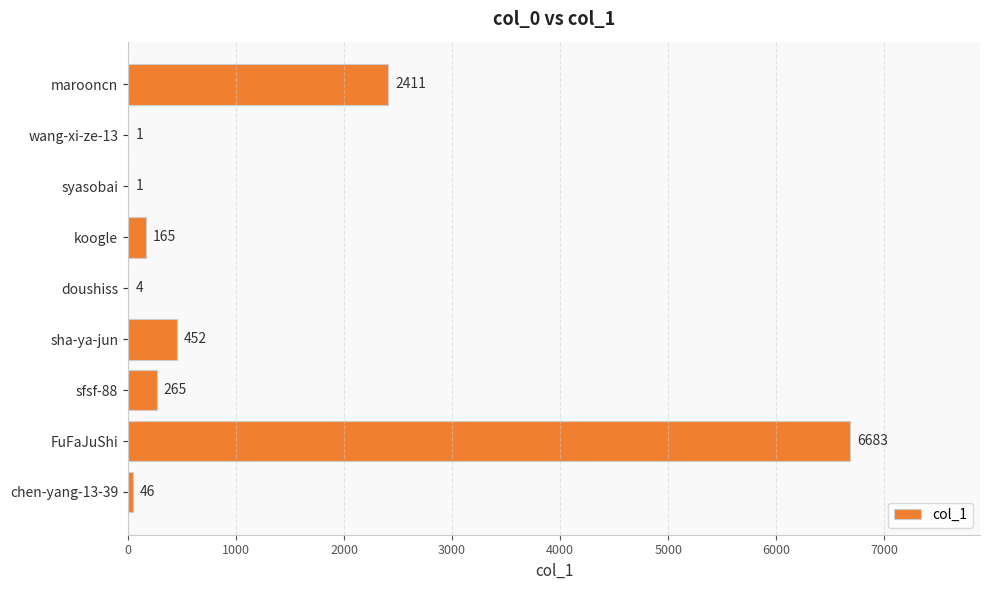

Reading top to bottom, transcribe all the data shown in this chart.

marooncn=2411	wang-xi-ze-13=1	syasobai=1	koogle=165	doushiss=4	sha-ya-jun=452	sfsf-88=265	FuFaJuShi=6683	chen-yang-13-39=46